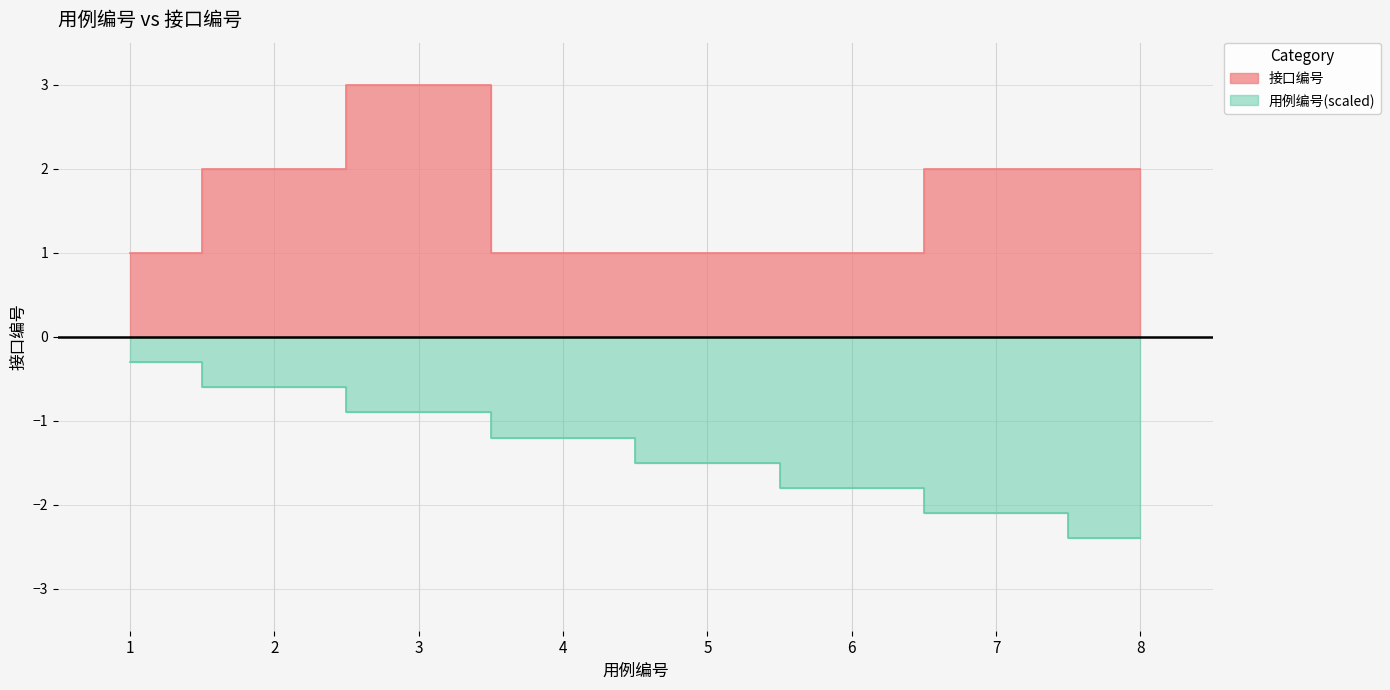

What is the difference between the values at 7 and 6?

1